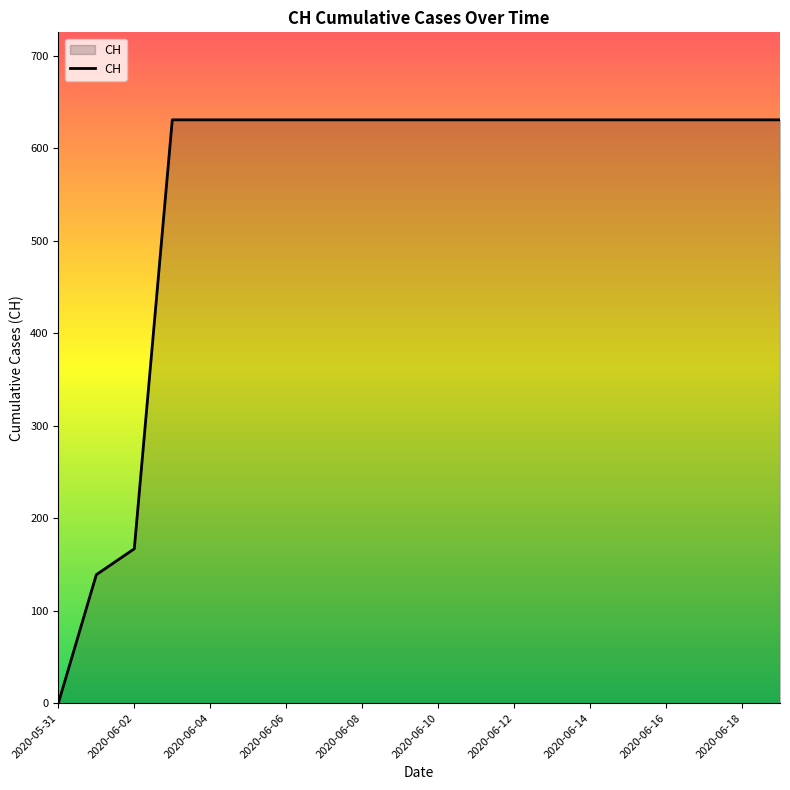

What is the maximum value shown in the chart?

631